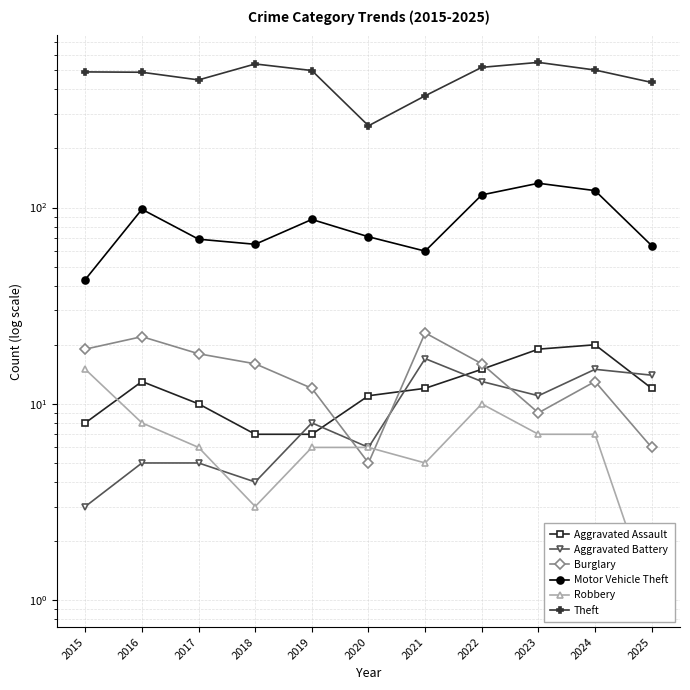

At which category does Aggravated Battery reach its first local valley?

2018